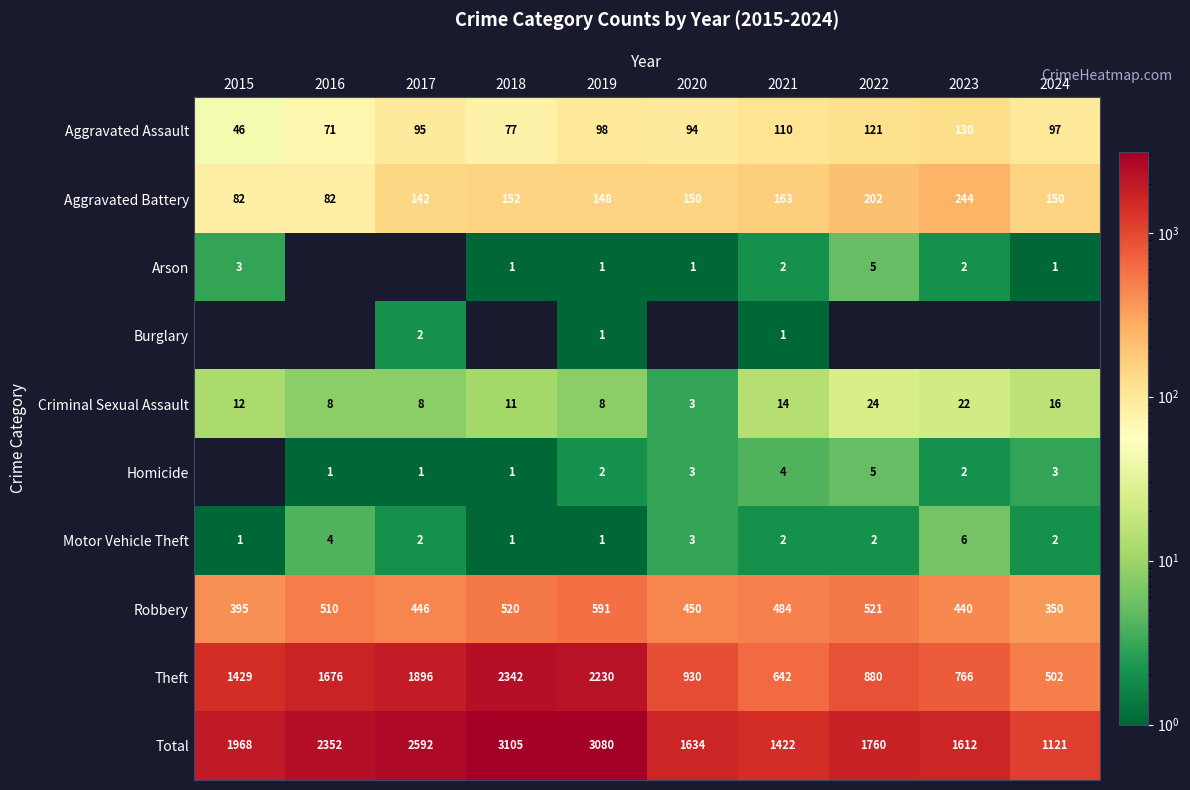

What is the approximate value of Motor Vehicle Theft at 2015?

1